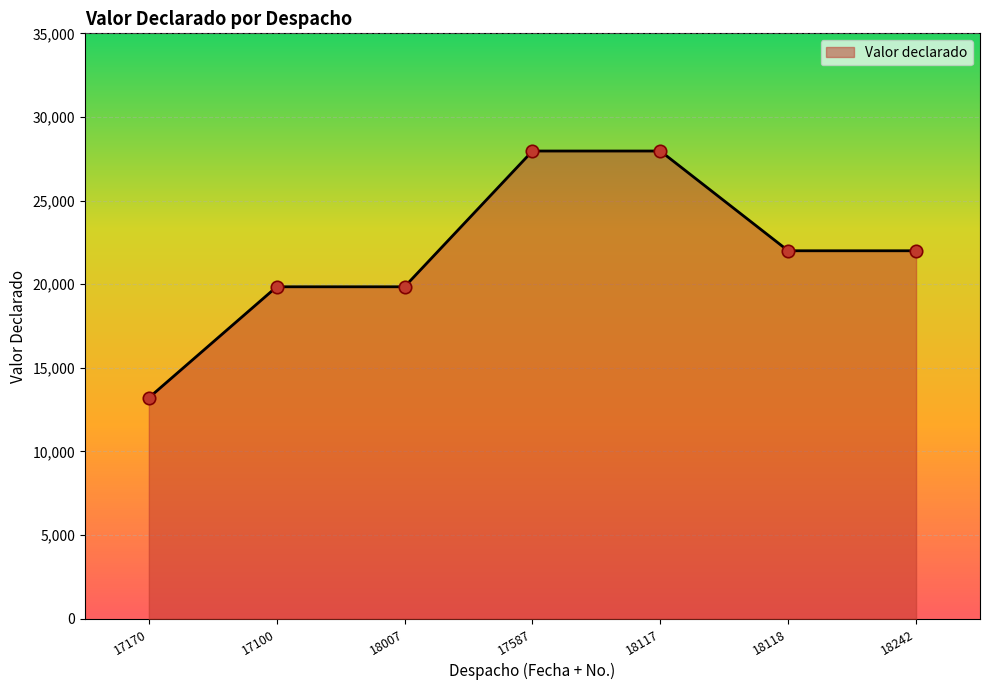

Which has a higher value, 18118 or 18117?

18117